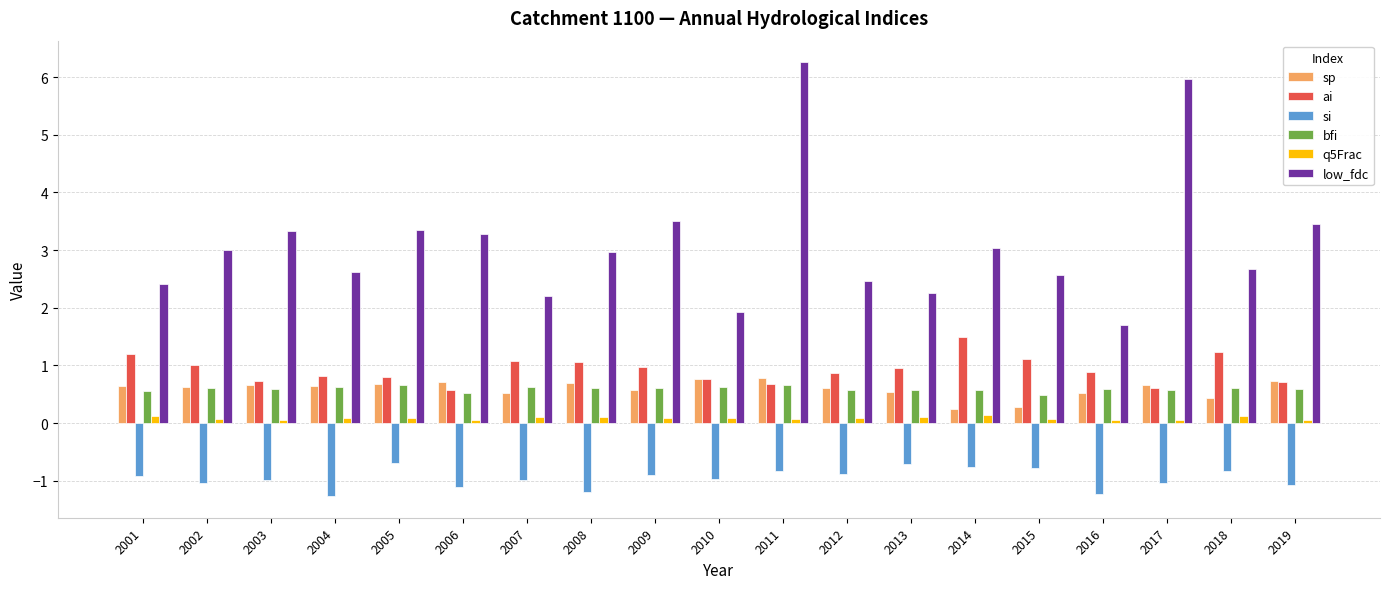

What is the maximum value shown in the chart?

6.3